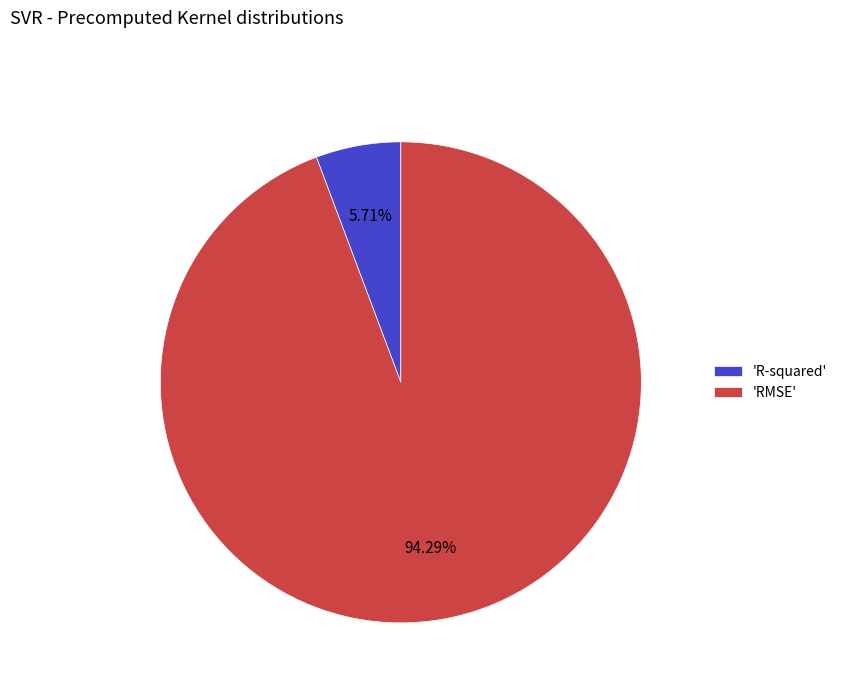

Which has a higher value, 'RMSE' or 'R-squared'?

'RMSE'